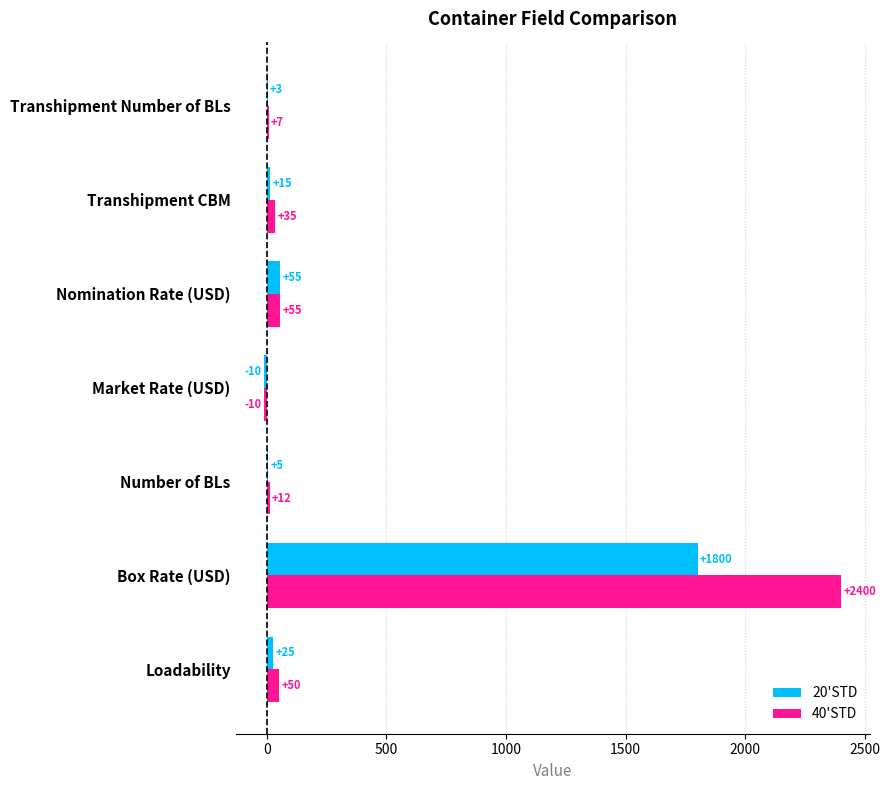

Which label corresponds to the largest value in the chart?

Box Rate (USD)